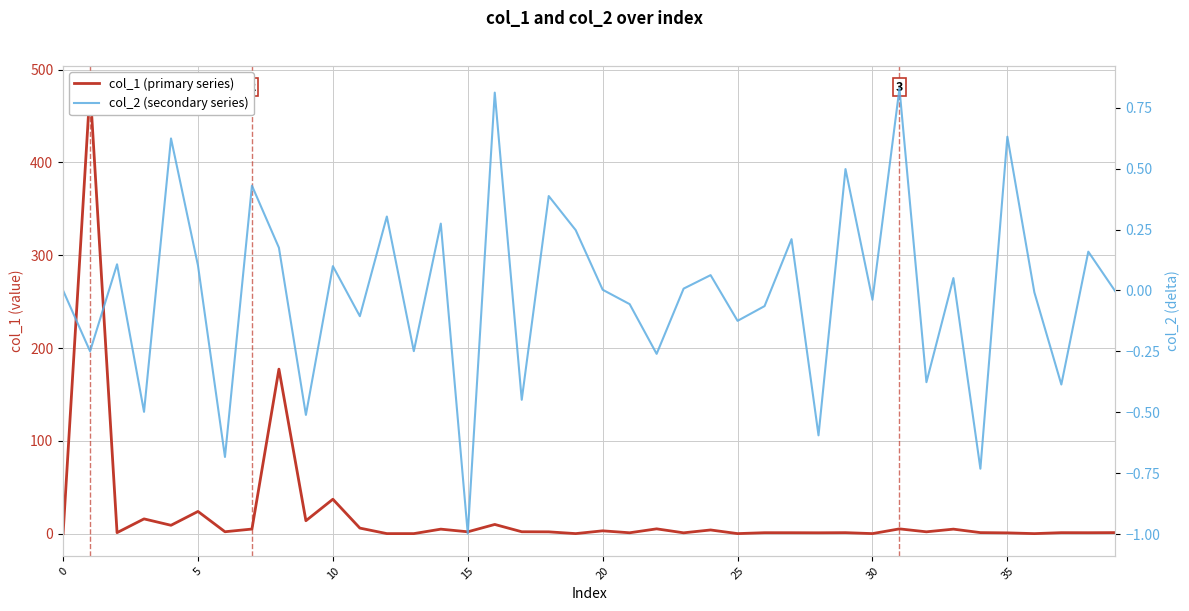

In col_2 (secondary series), how many points are higher than both neighbors (excluding endpoints)?

15